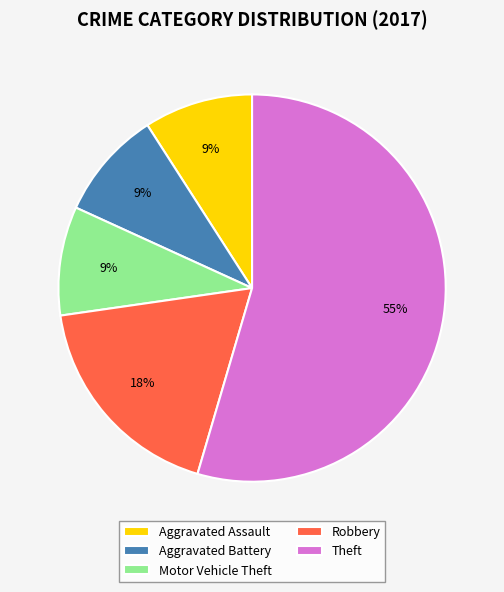

Does Theft represent more than half of the total?

Yes